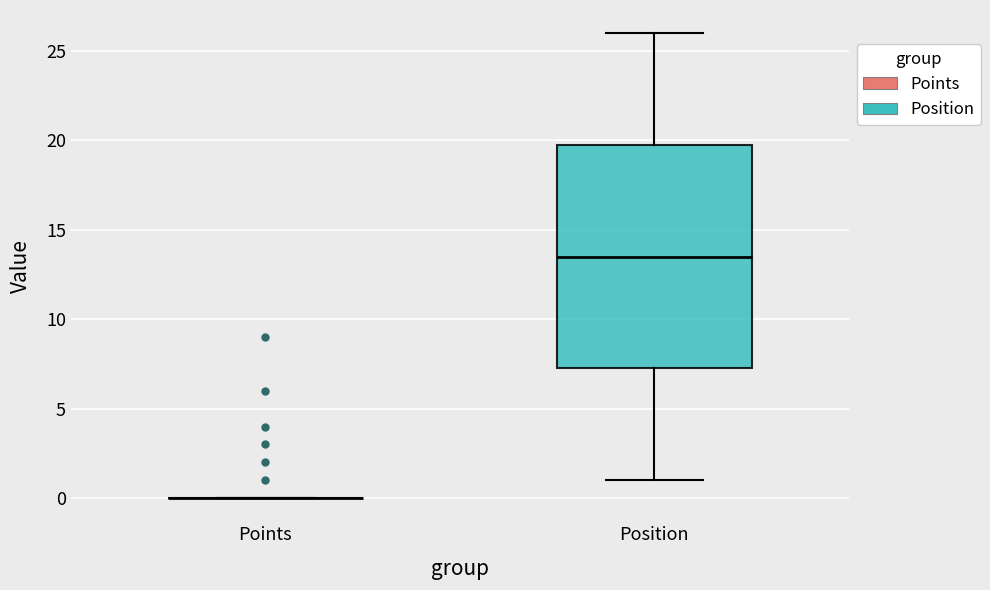

Comparing the boxes themselves (not the whiskers), which one is the tallest?

Position